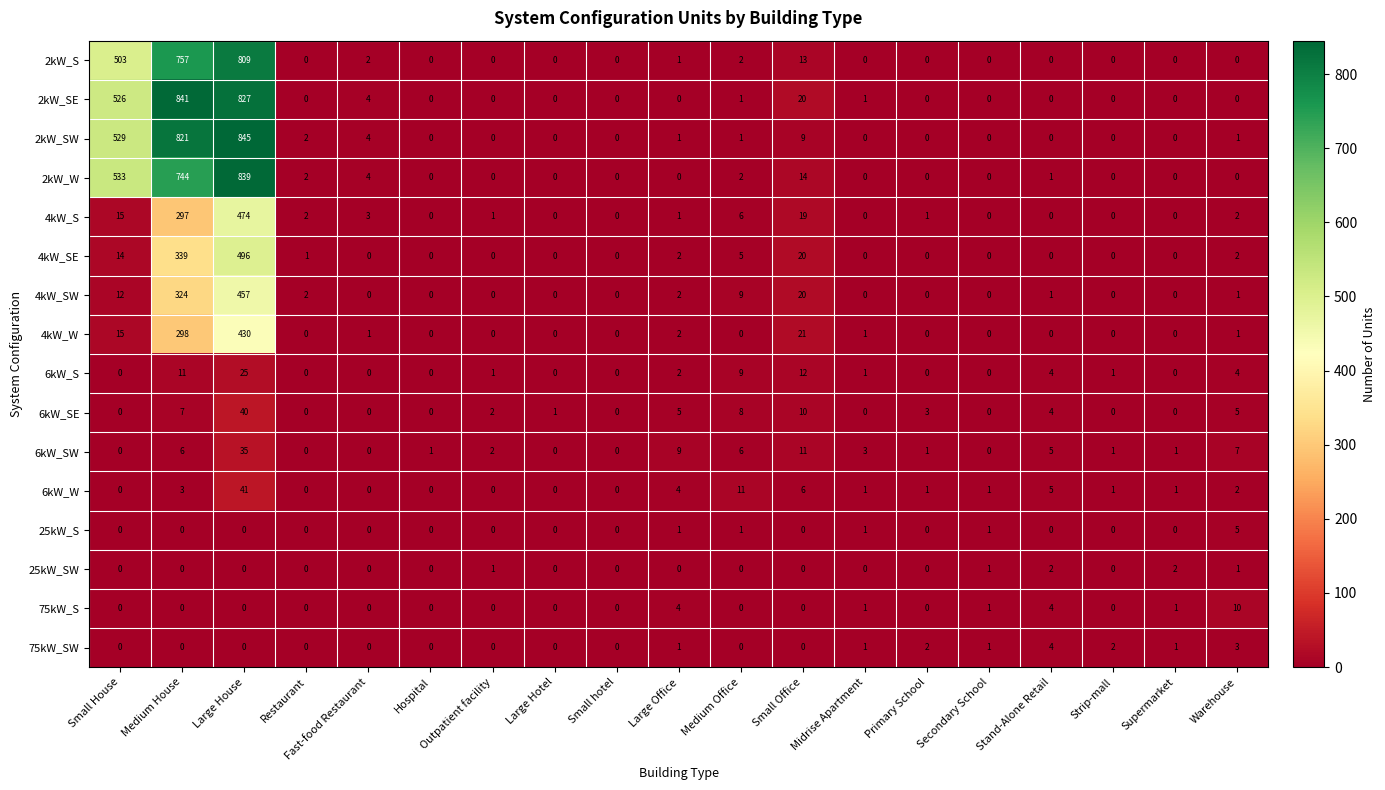

At how many categories does at least one series exceed 506?

3